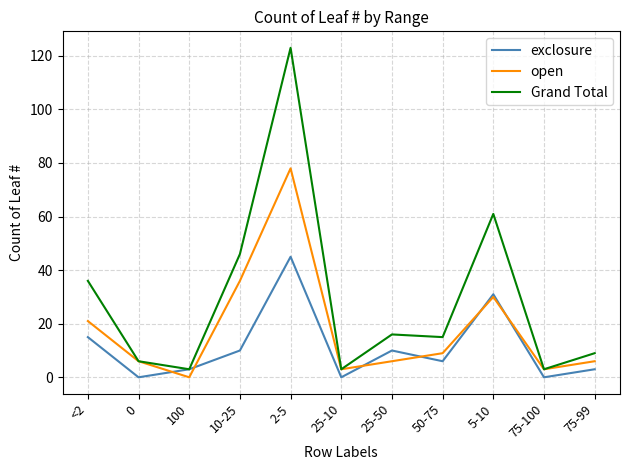

True or false: Grand Total has more than 1 interior local peaks.

True